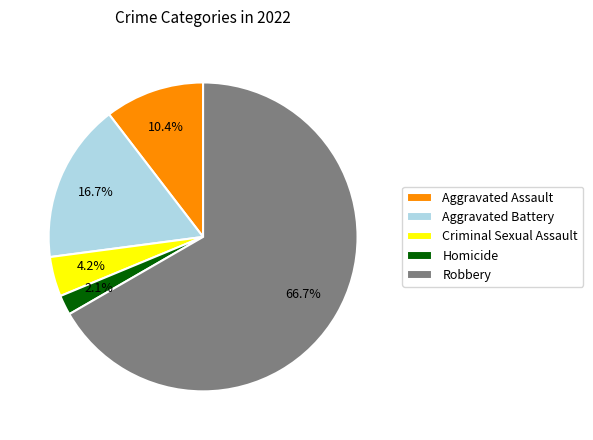

What is the ratio of the value at Homicide to the value at Aggravated Assault?

0.2